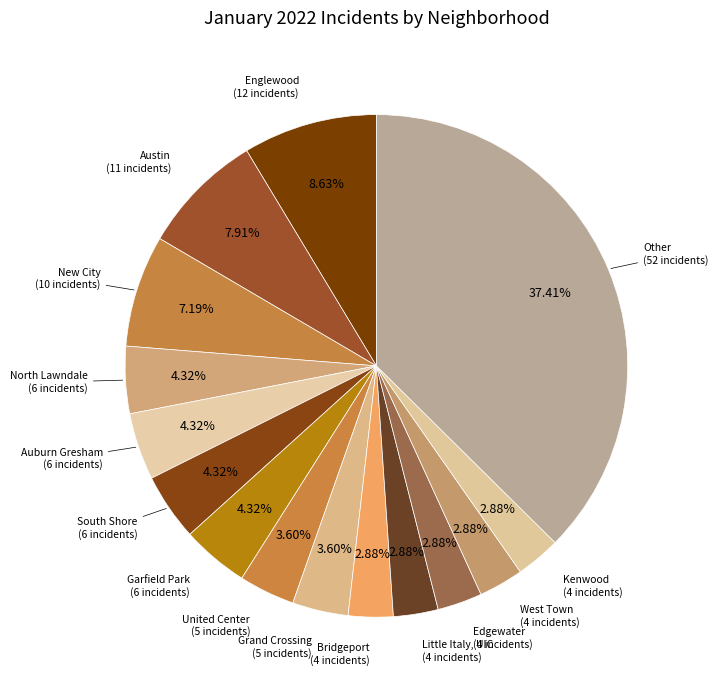

To the nearest percent, what is the combined percentage of Englewood and Edgewater?

12%